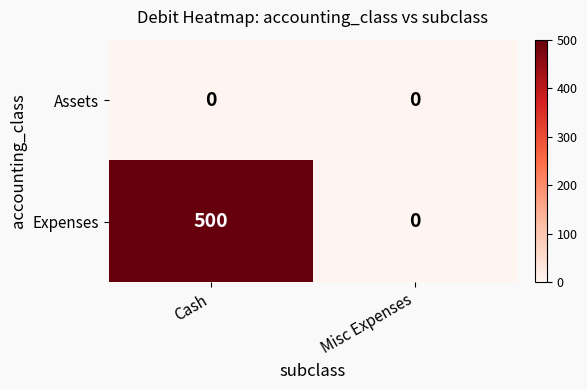

Which series has the largest total across all categories?

Expenses